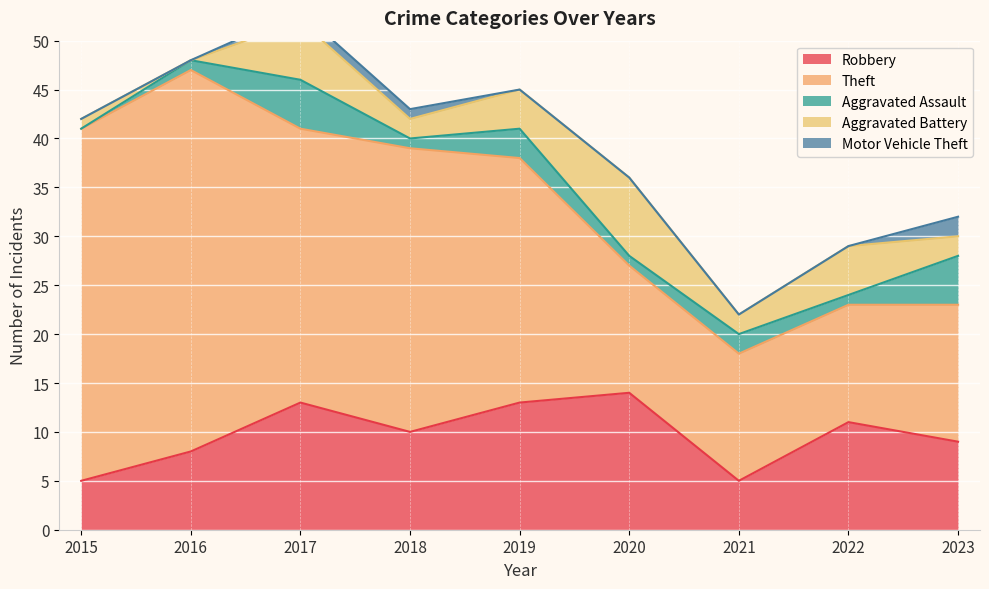

What are all the series names shown in the legend?

Robbery, Theft, Aggravated Assault, Aggravated Battery, Motor Vehicle Theft